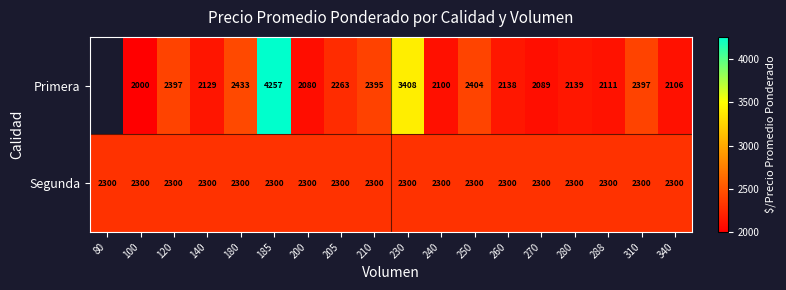

At 288, list the series in order from largest to smallest.

Segunda, Primera